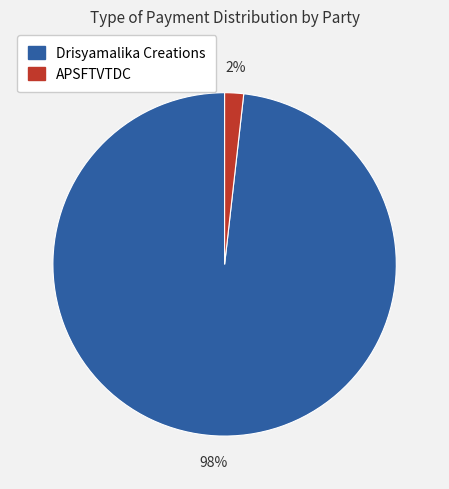

To the nearest percent, what is the difference between the Drisyamalika Creations and APSFTVTDC slice percentages?

96%